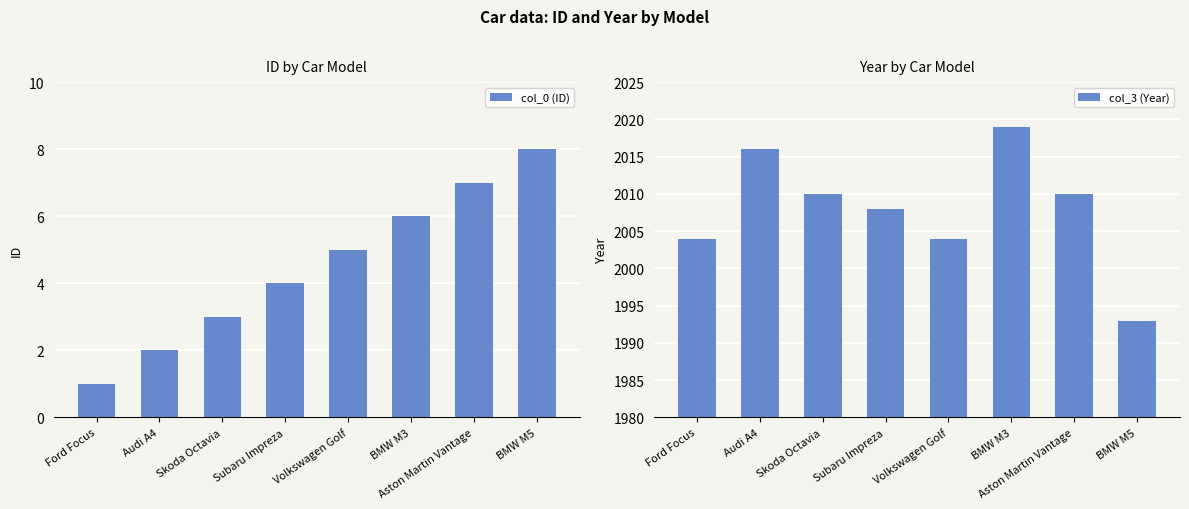

What is the total value across all series at BMW M3?

2025